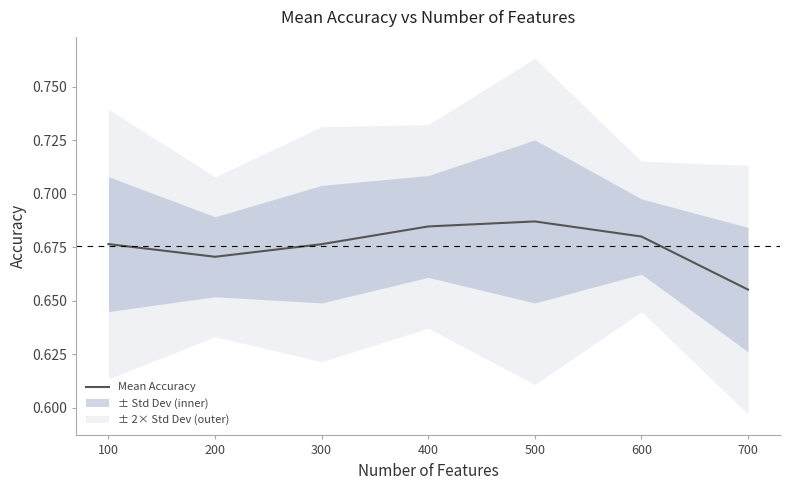

What is the average value?

0.7